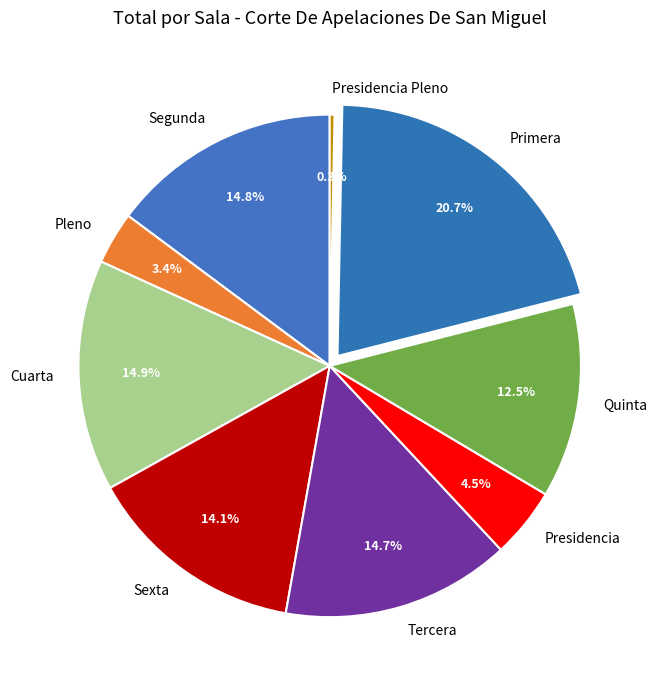

Is the sum of Tercera and Presidencia Pleno greater than half?

No